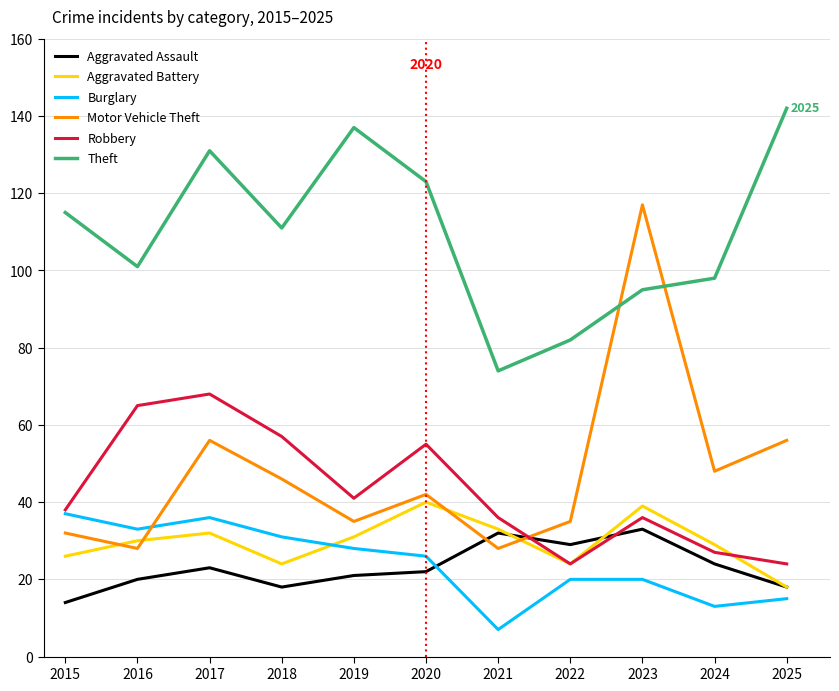

What is the average value of the Theft series?

110